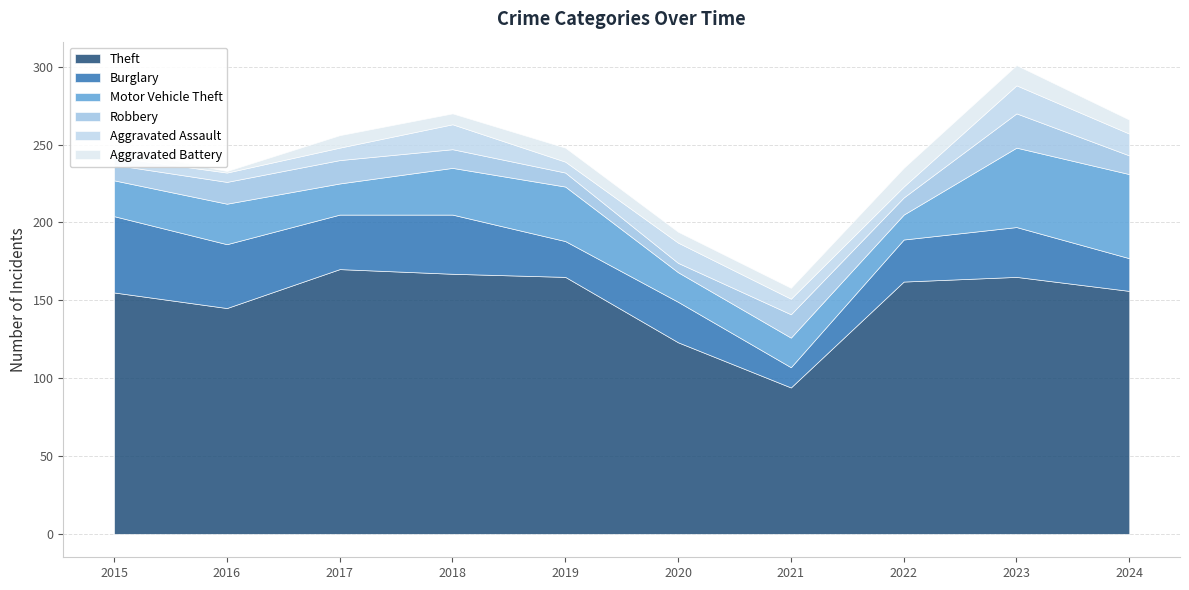

The value of Robbery at 2020 is 10. True or false?

False